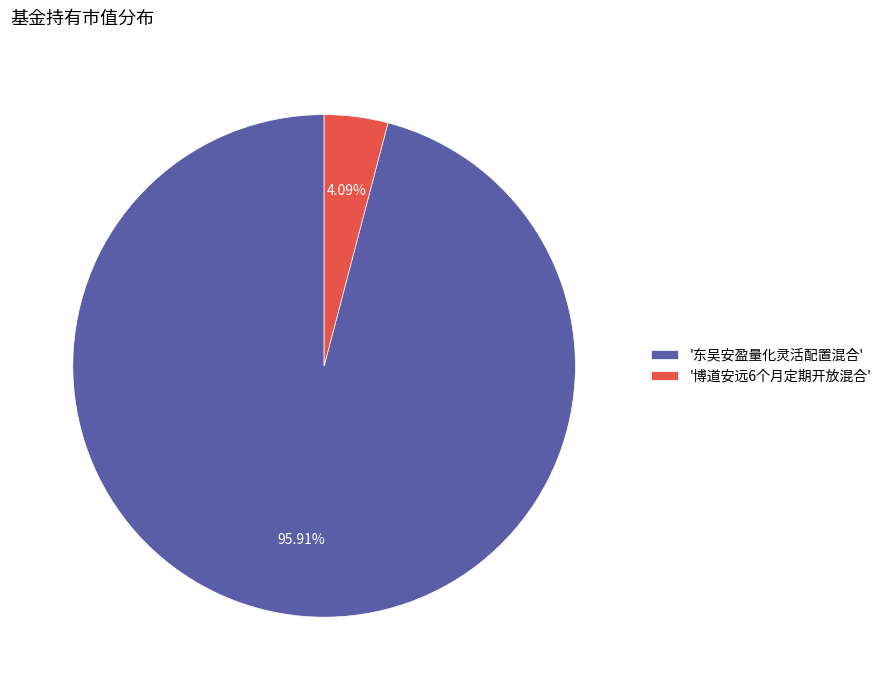

Rank the categories by value from highest to lowest.

'东吴安盈量化灵活配置混合', '博道安远6个月定期开放混合'